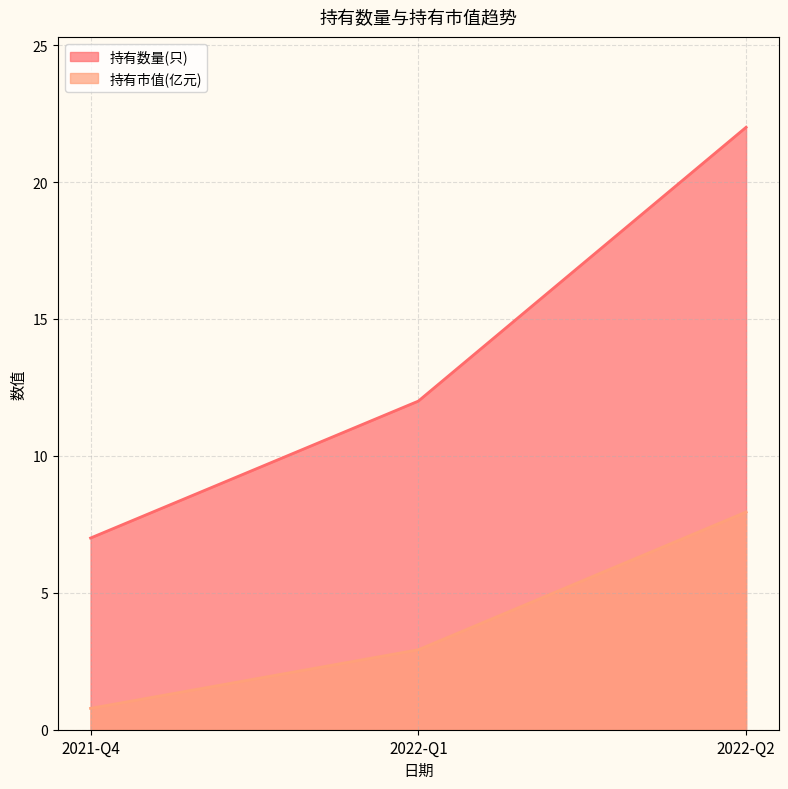

Is the value of 持有数量(只) at 2021-Q4 greater than the value of 持有市值(亿元) at 2022-Q2?

No